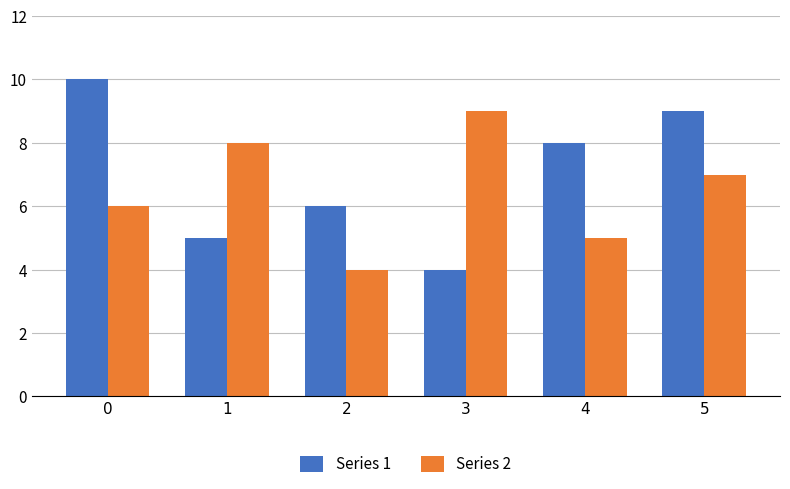

Which series has the widest spread of values?

Series 1